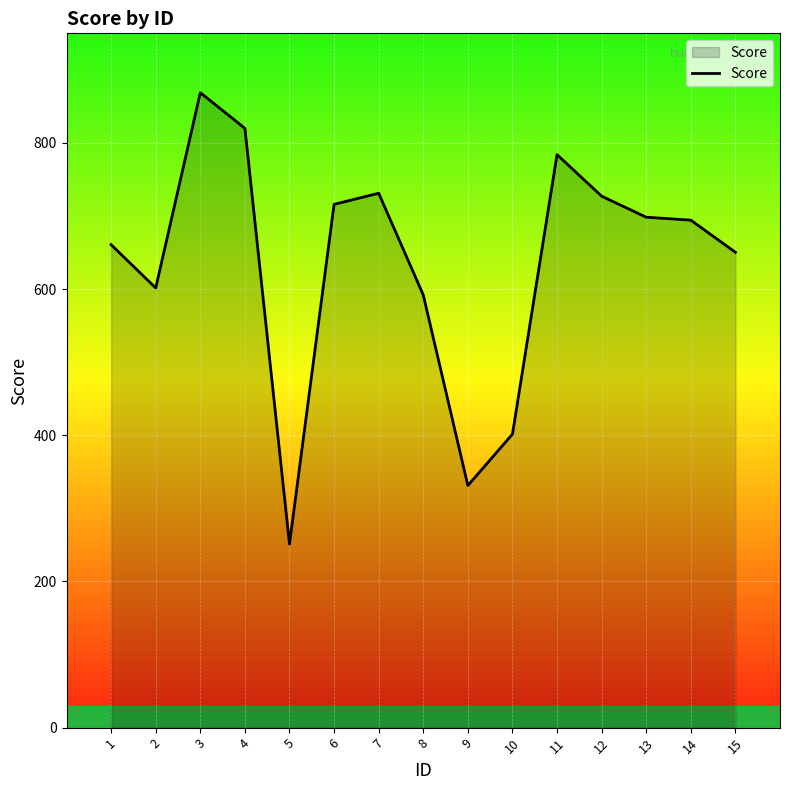

Does the chart have visible grid lines?

Yes